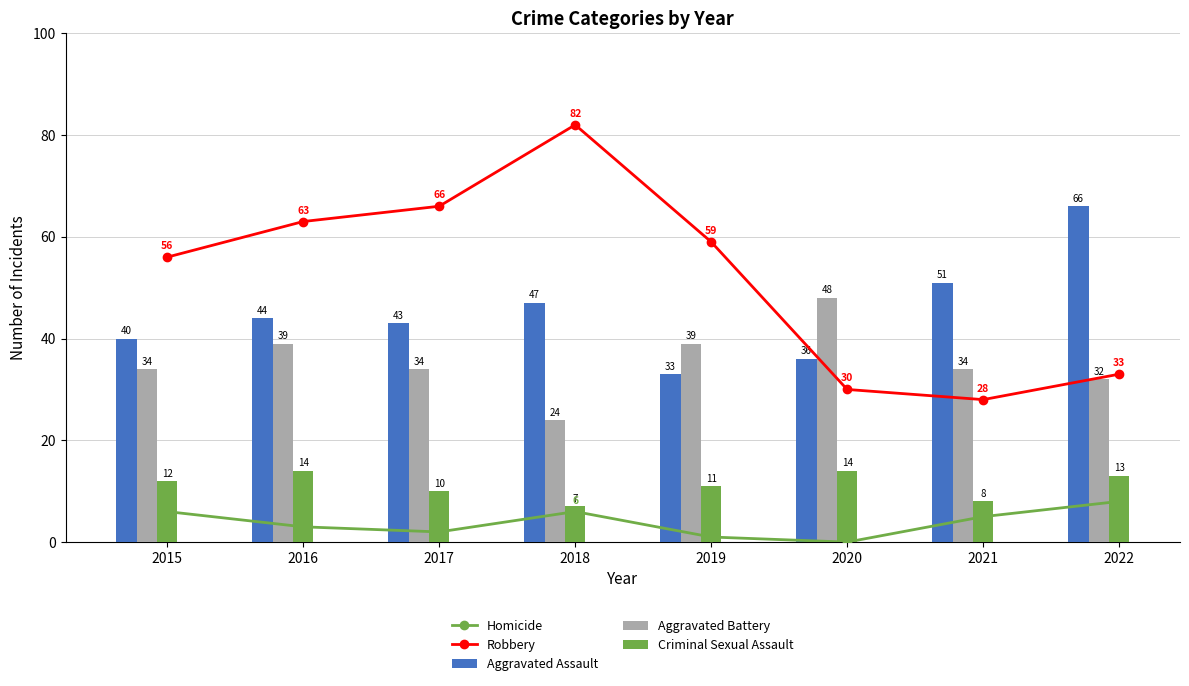

Count the number of data series in this chart.

5